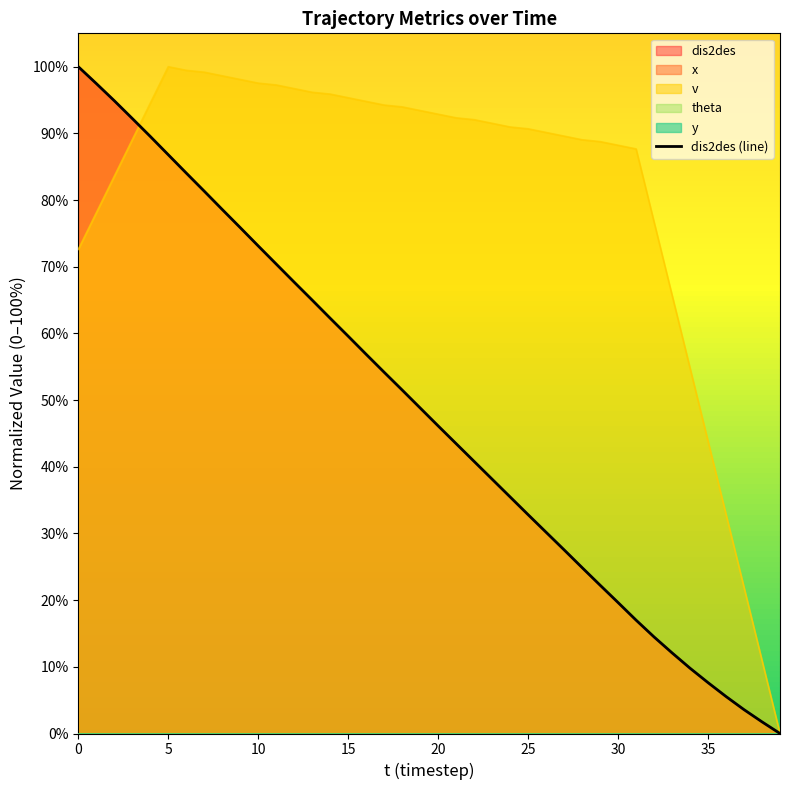

True or false: the data shows 26.9 at 13.

False